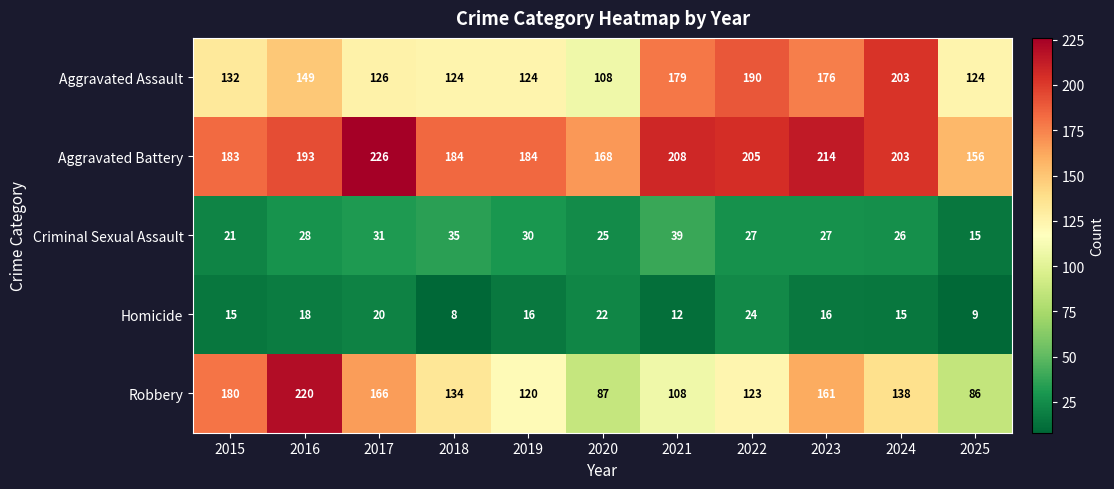

True or false: Aggravated Assault has a value of 57 at 2023.

False